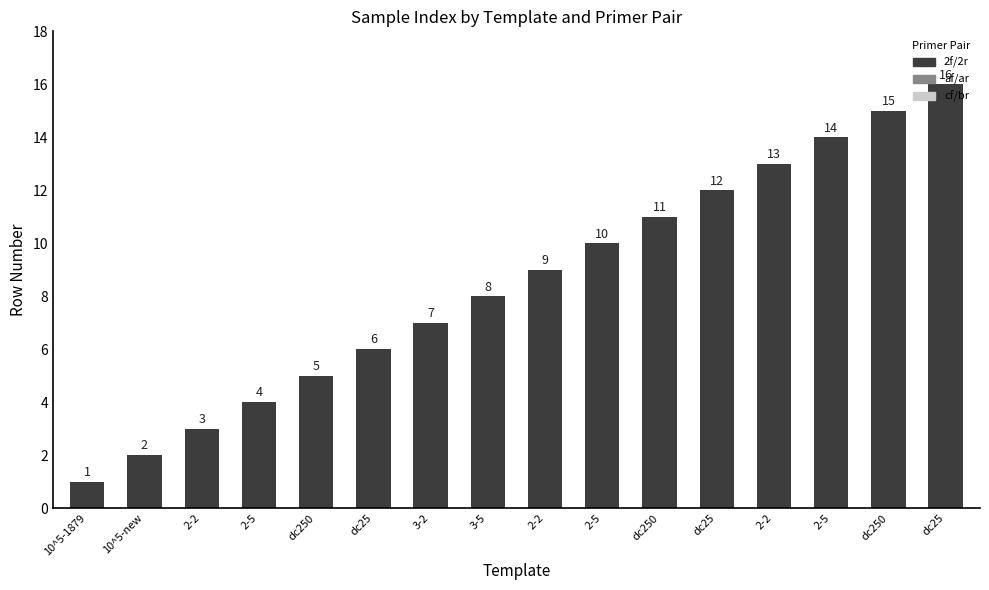

The value at 2-2 is 13. True or false?

True